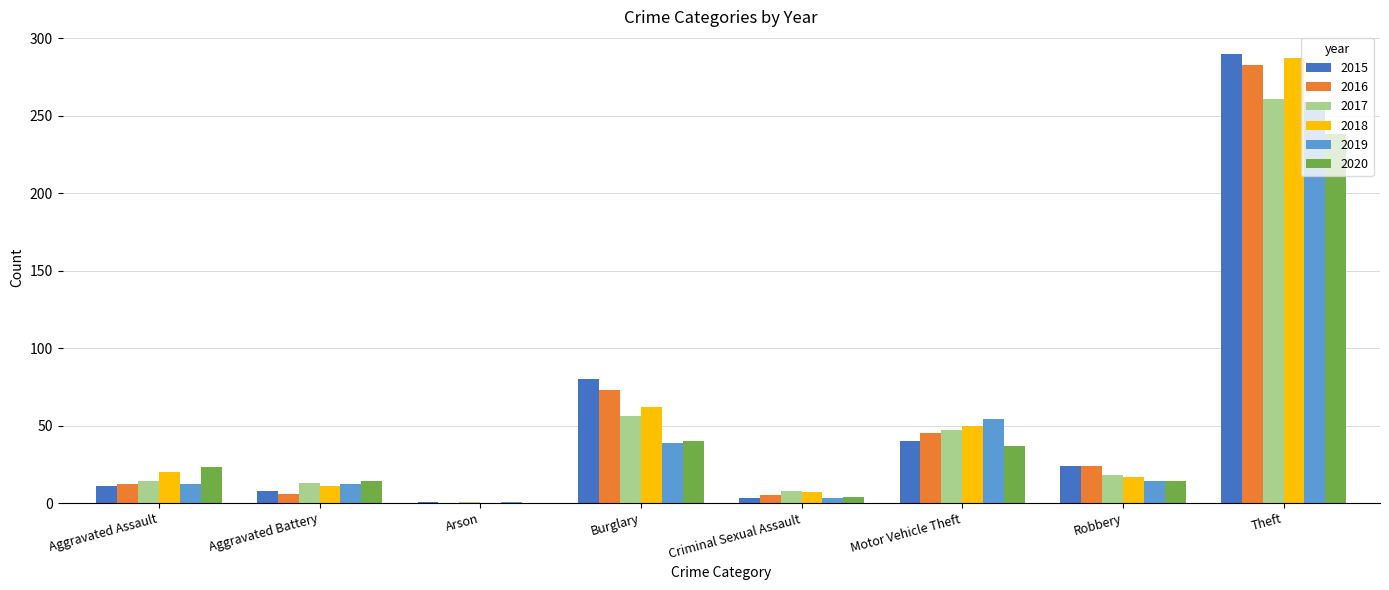

Is the value of 2020 at Robbery greater than the value of 2015 at Criminal Sexual Assault?

Yes